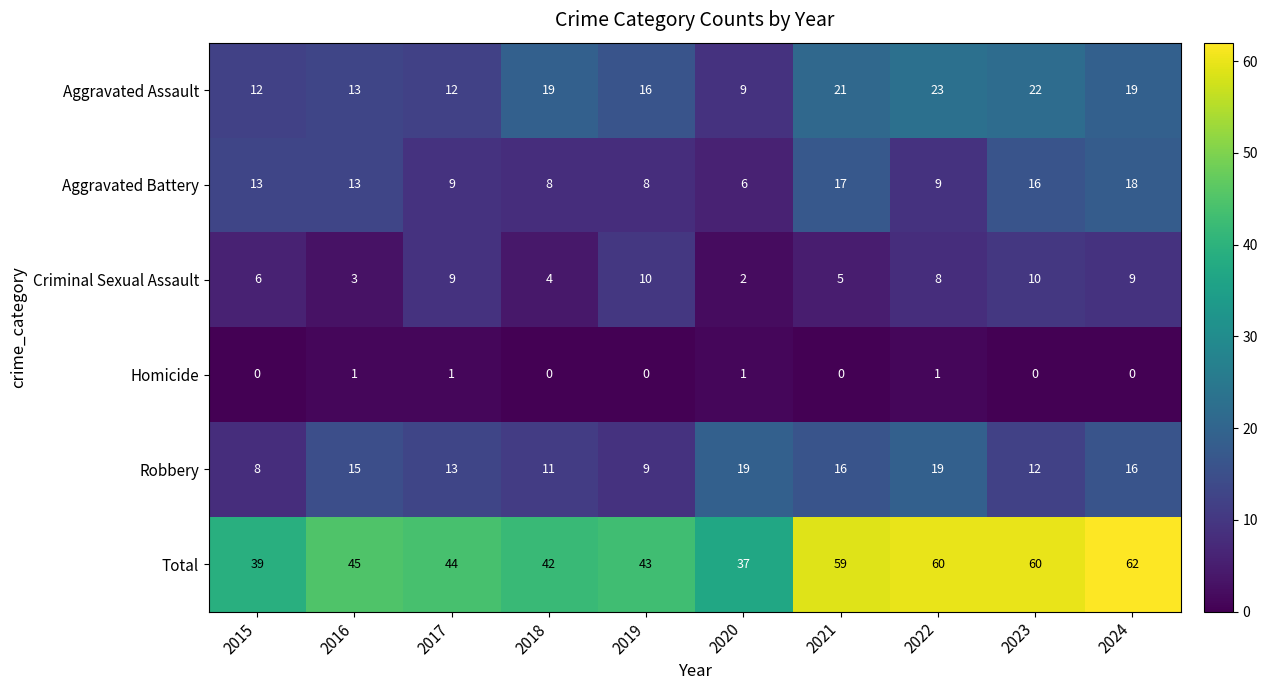

At which category is the sum across all series the highest?

2024